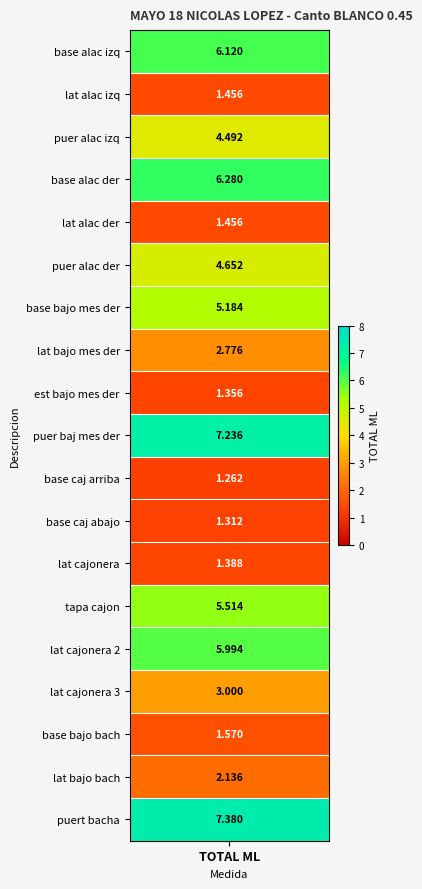

What is the average value?

3.7